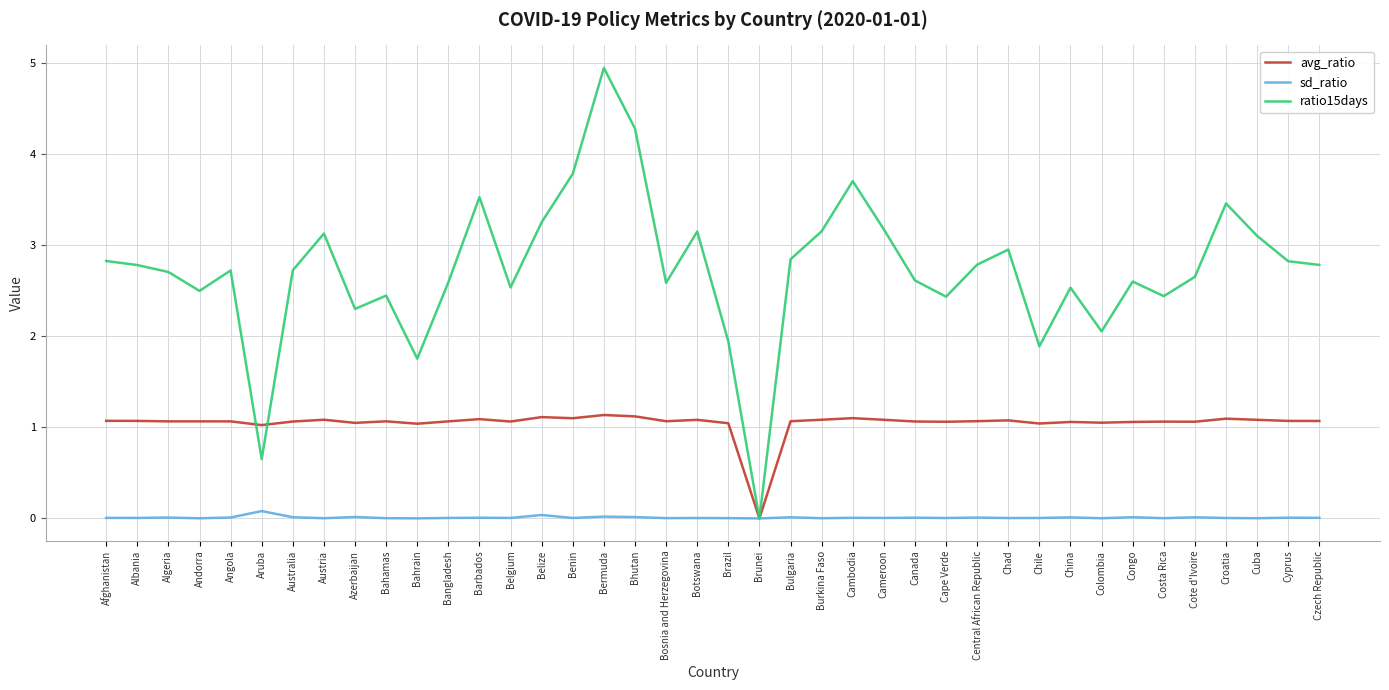

How many lines are shown in the chart?

3